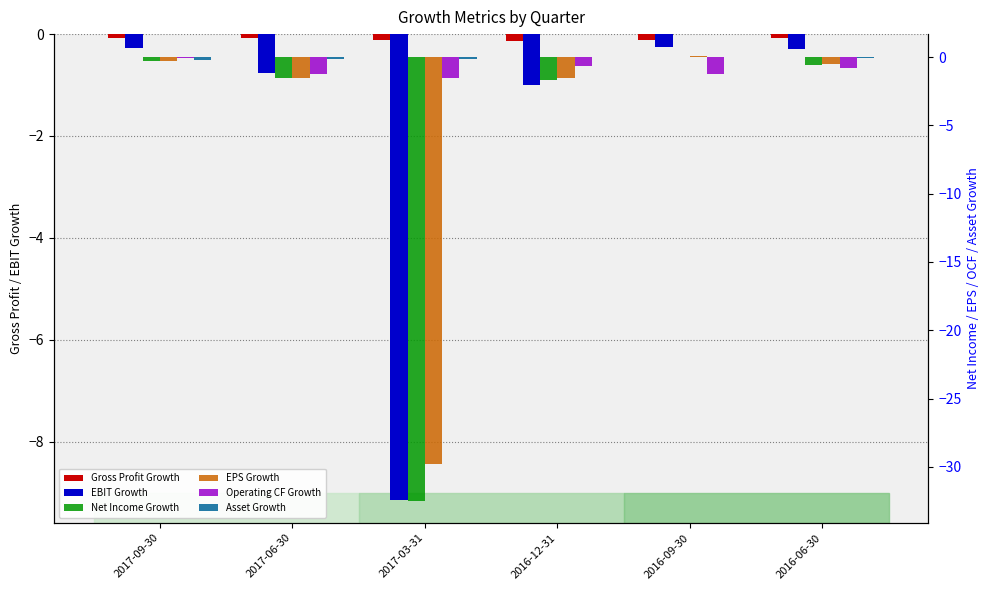

What is the average value of the Gross Profit Growth series?

-0.1